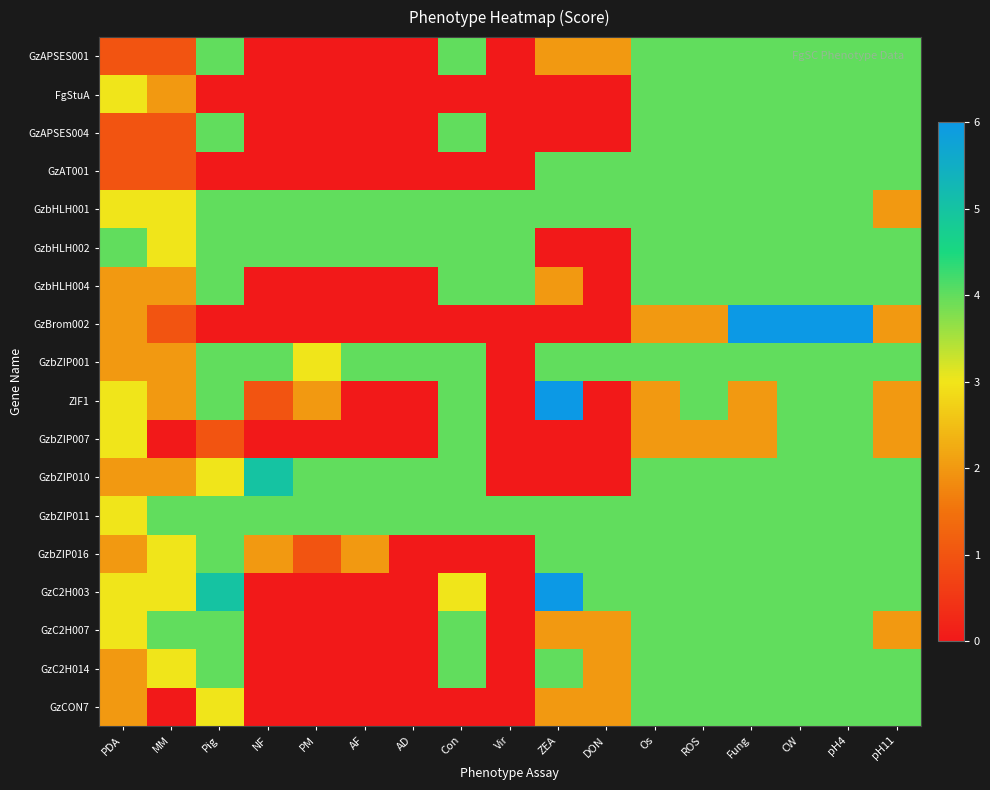

Rank the series at Os from lowest to highest value.

GzBrom002, ZIF1, GzbZIP007, GzAPSES001, FgStuA, GzAPSES004, GzAT001, GzbHLH001, GzbHLH002, GzbHLH004, GzbZIP001, GzbZIP010, GzbZIP011, GzbZIP016, GzC2H003, GzC2H007, GzC2H014, GzCON7